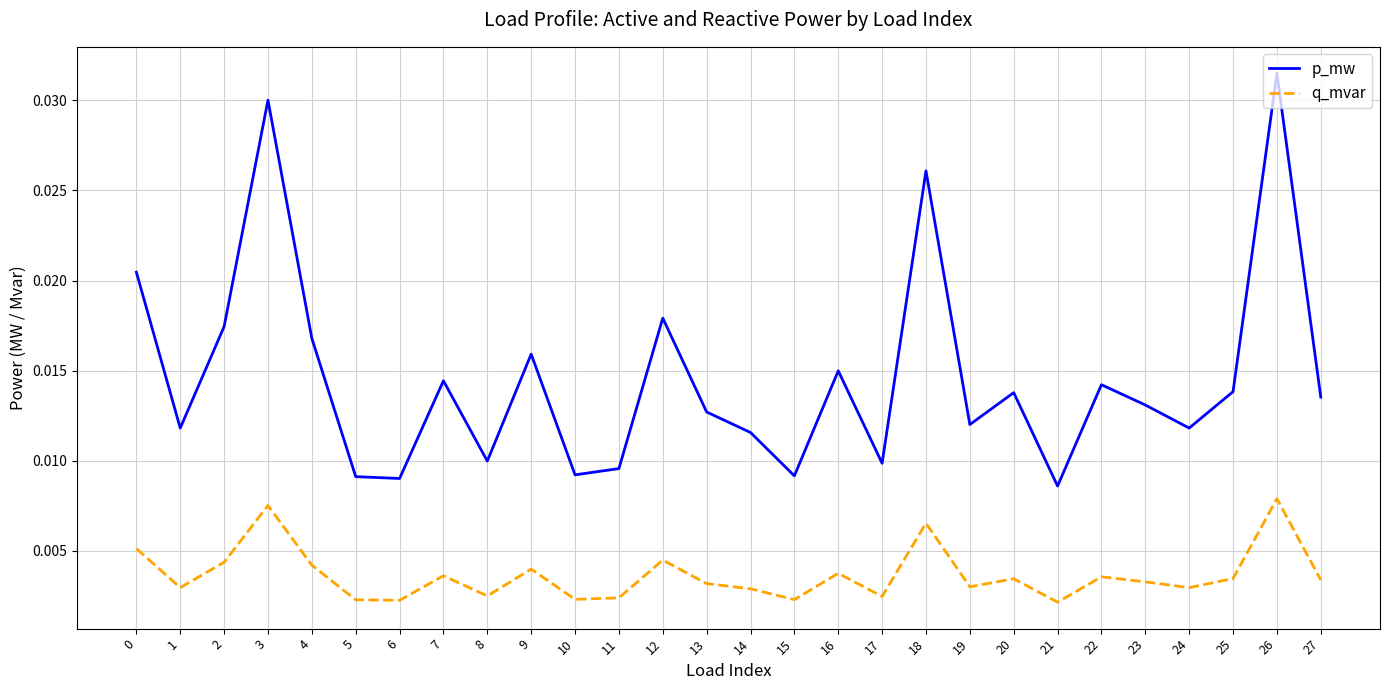

In p_mw, how many points are lower than both neighbors (excluding endpoints)?

9